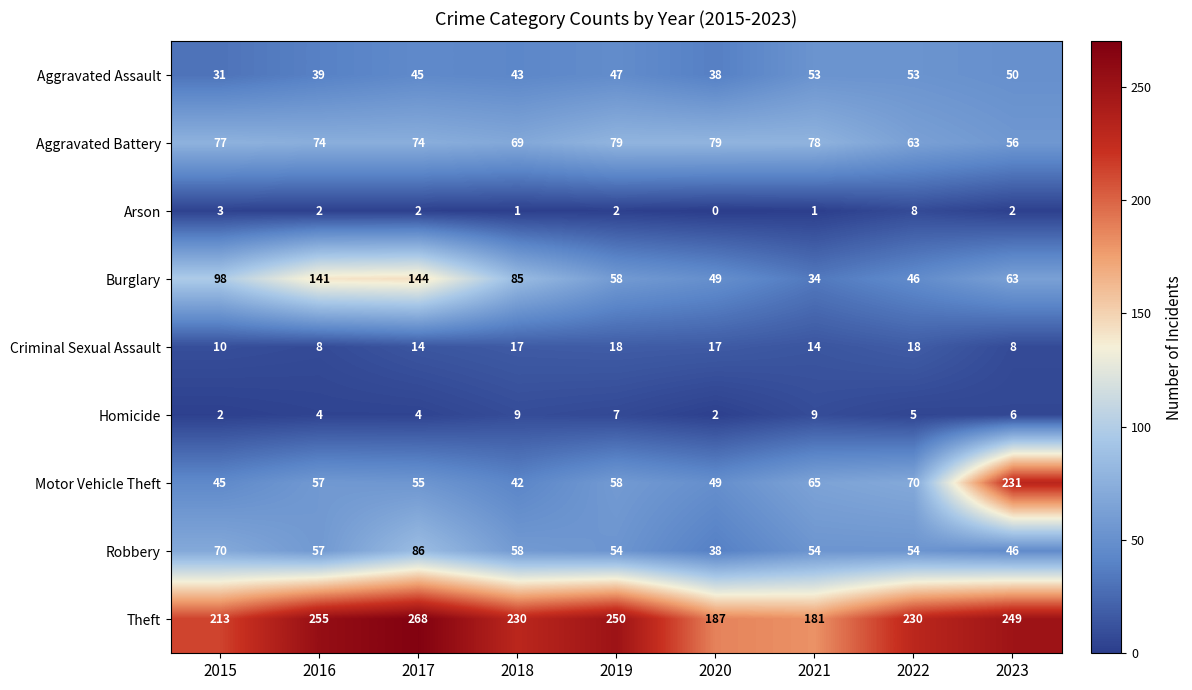

Which series changed the most between 2021 and 2023?

Motor Vehicle Theft